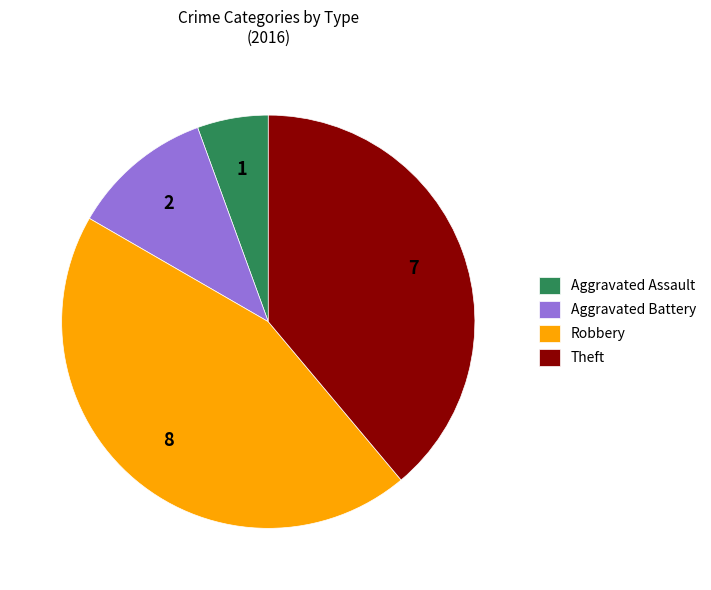

Between Aggravated Assault and Theft, which is larger?

Theft